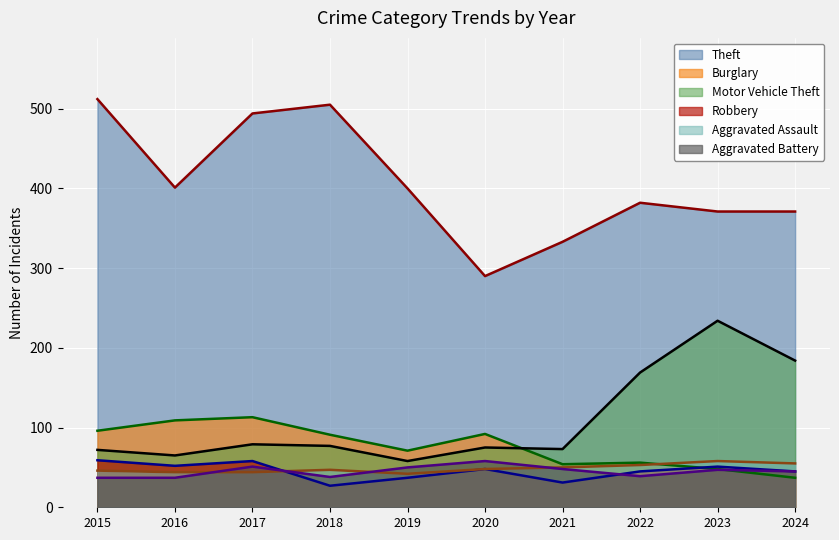

What is the value of the Motor Vehicle Theft point at the 6th from the left?

75